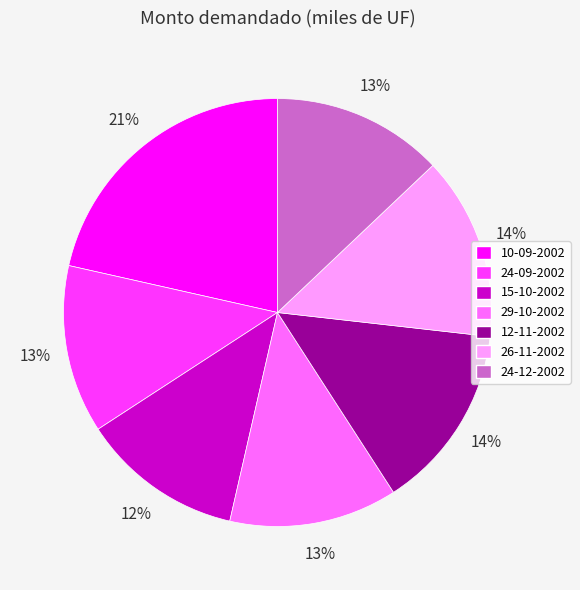

True or false: 12-11-2002 accounts for 14% of the total.

True